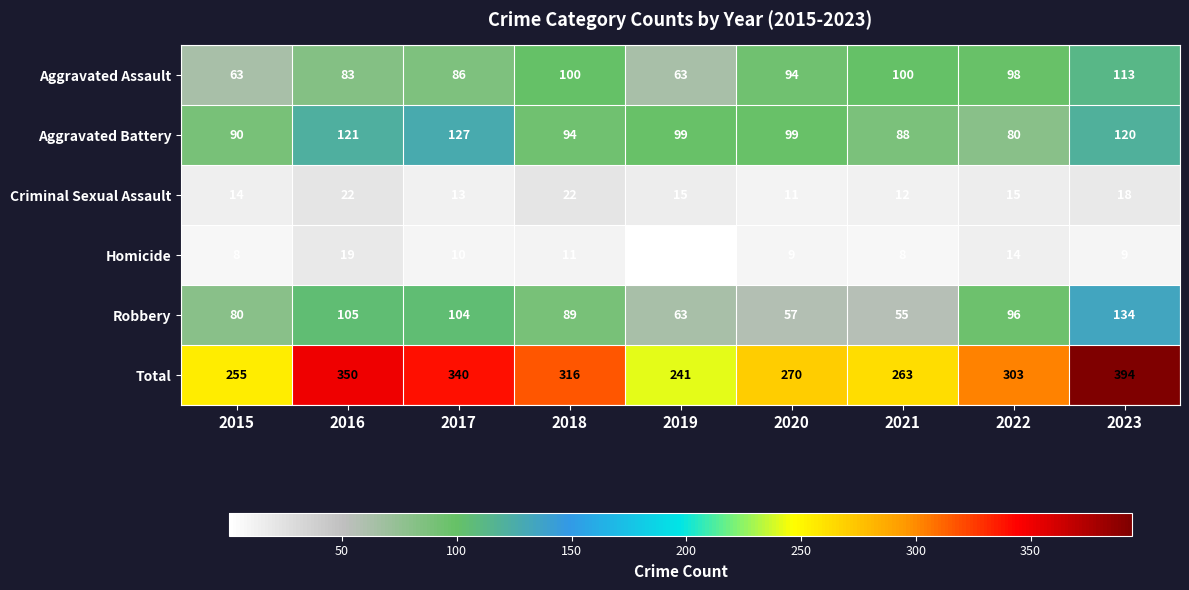

The value of Aggravated Battery at 2016 is 121. True or false?

True